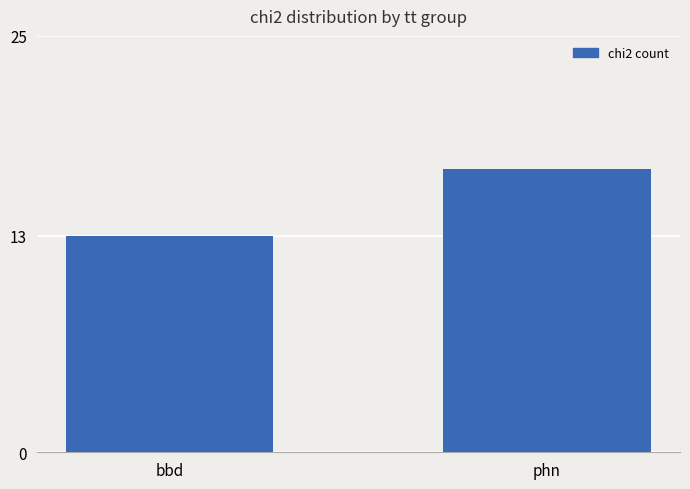

What is the sum of all values?

30